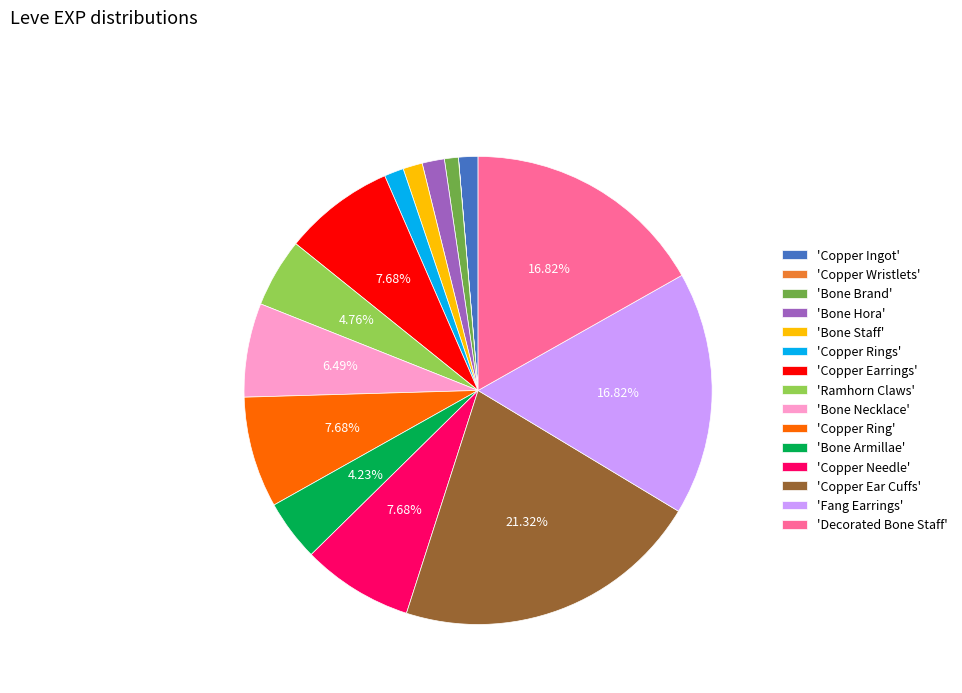

What is the largest slice in the pie chart?

'Copper Ear Cuffs'